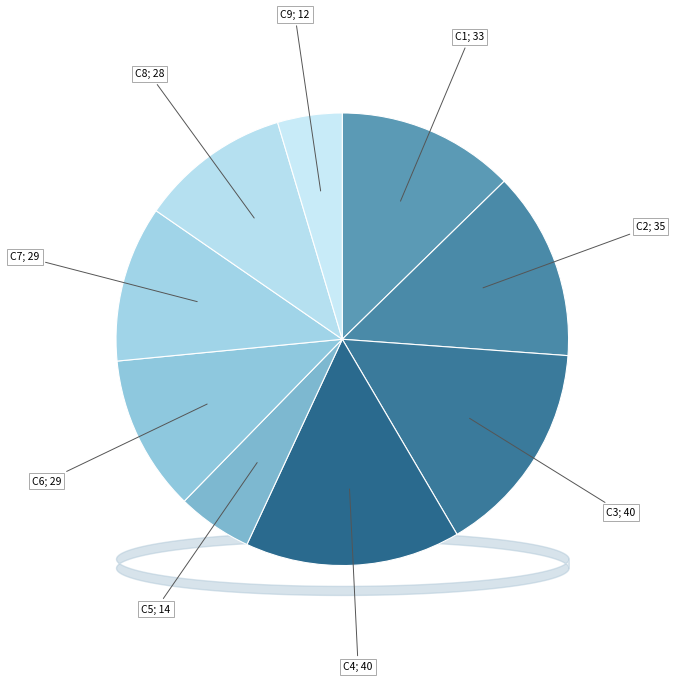

What is the smallest slice in the pie chart?

C9